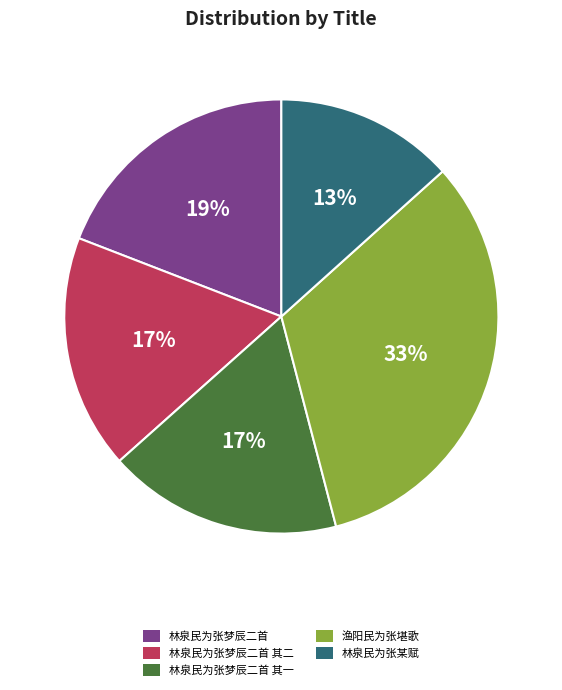

Which has a higher value, 林泉民为张某赋 or 林泉民为张梦辰二首 其二?

林泉民为张梦辰二首 其二